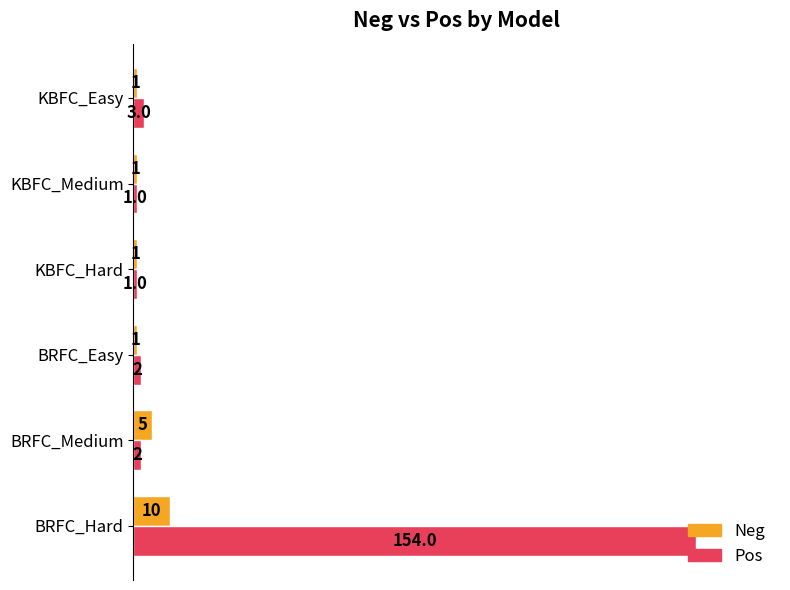

Is it true that Pos equals 0.5 at BRFC_Hard?

False